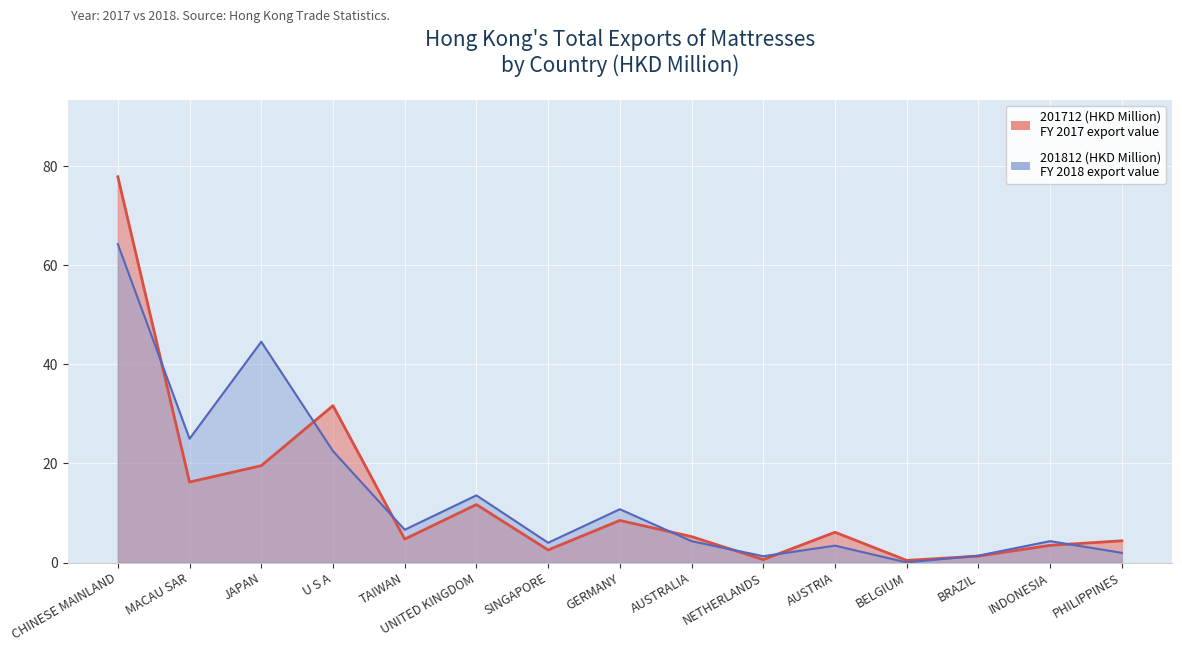

Which series ends up on top after the final intersection of 201712 (HKD Million) and 201812 (HKD Million)?

201712 (HKD Million)